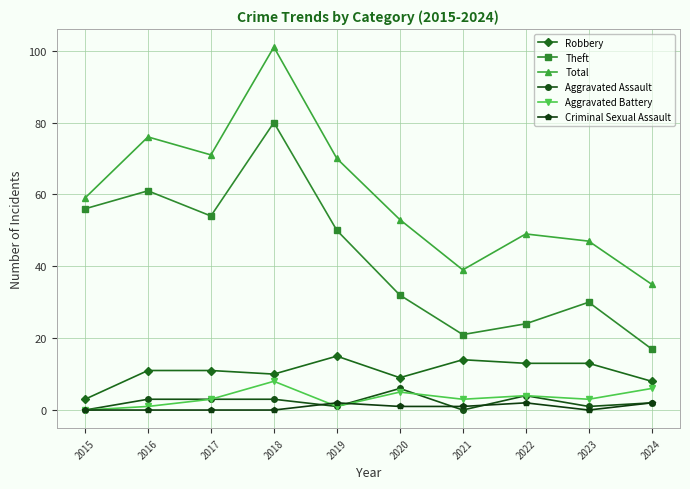

At which category is the sum across all series the highest?

2018